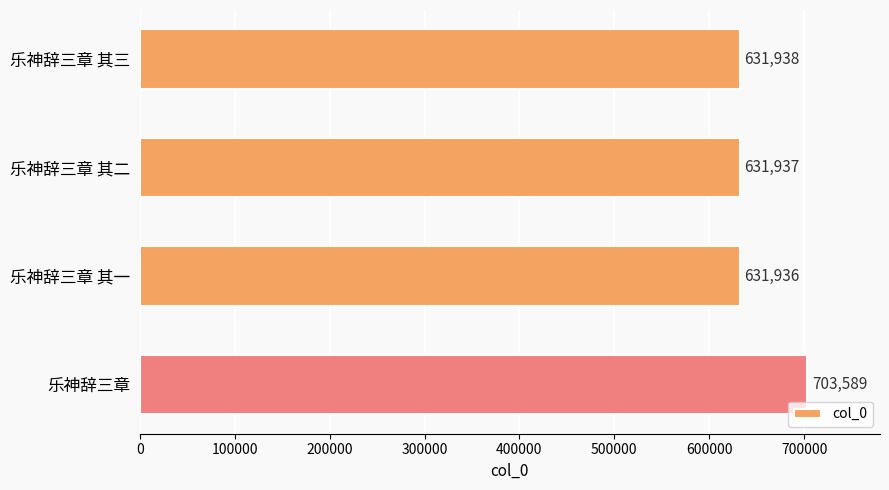

What position from the bottom is 乐神辞三章 其三?

4